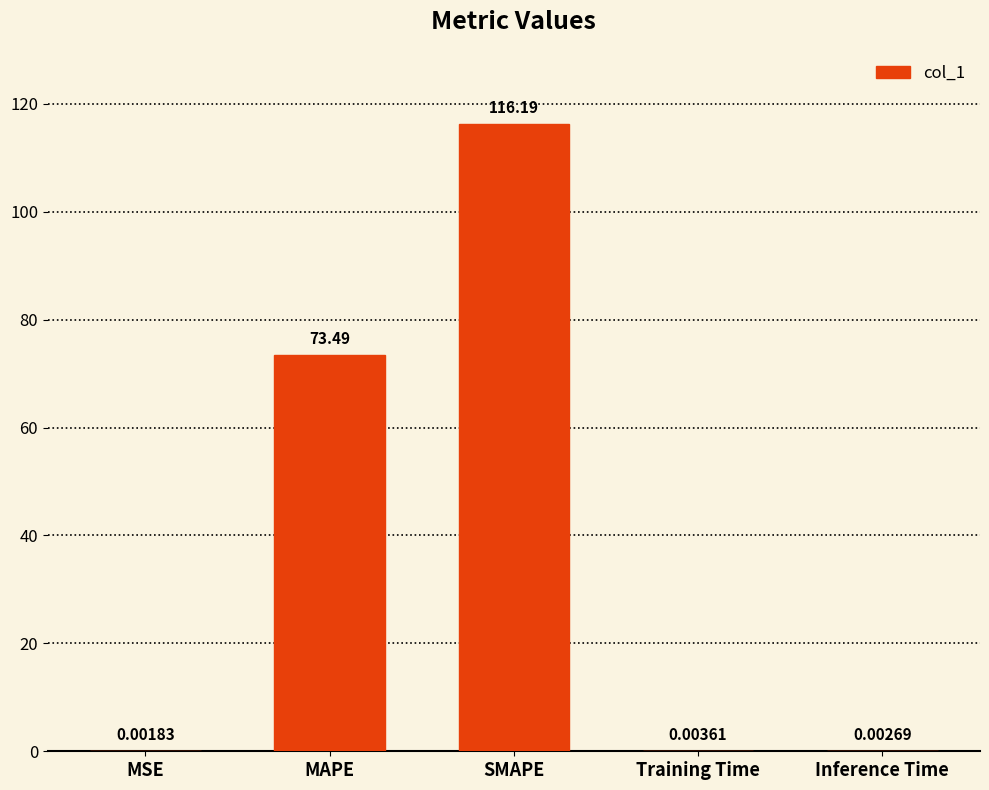

Which label corresponds to the largest value in the chart?

SMAPE